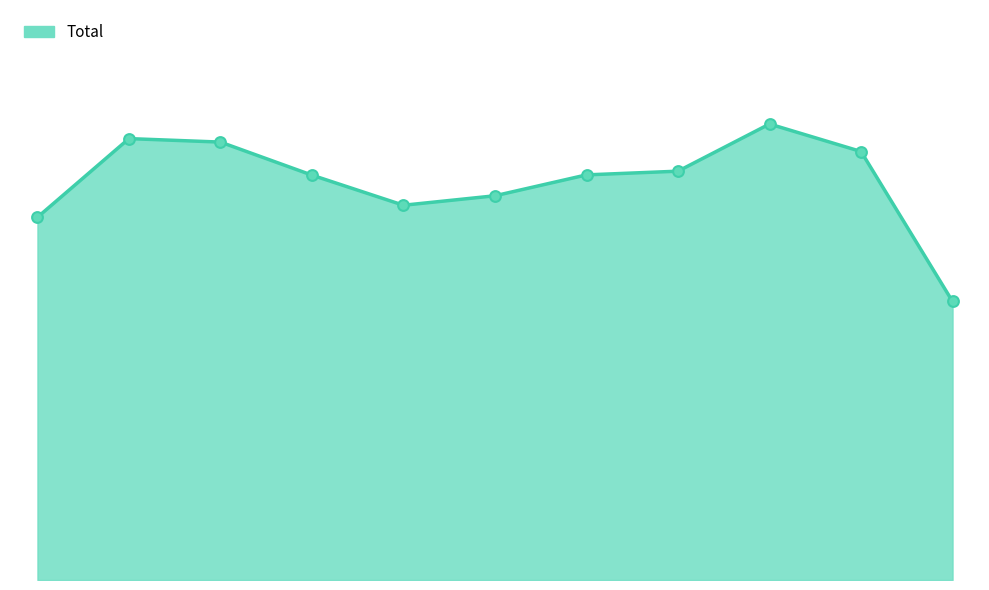

Does the chart have visible grid lines?

No